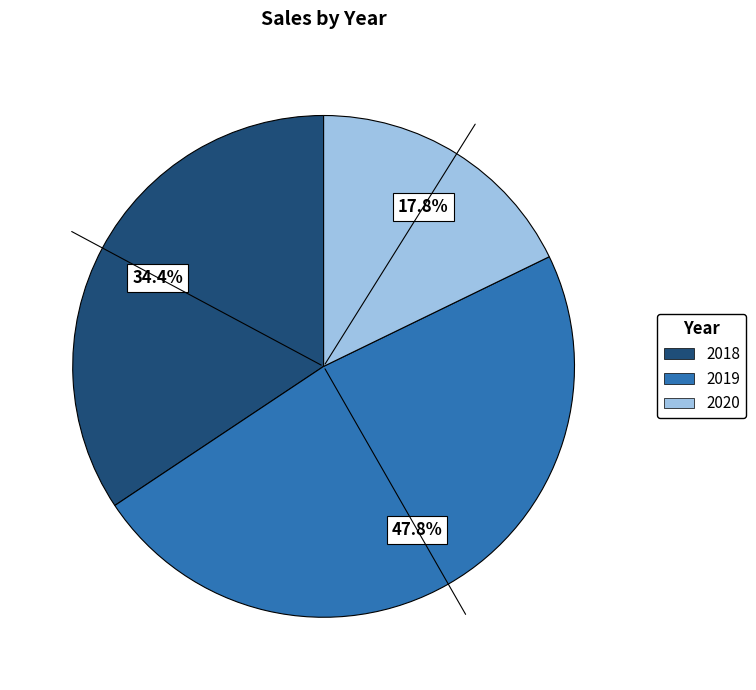

How many segments does this pie chart have?

3